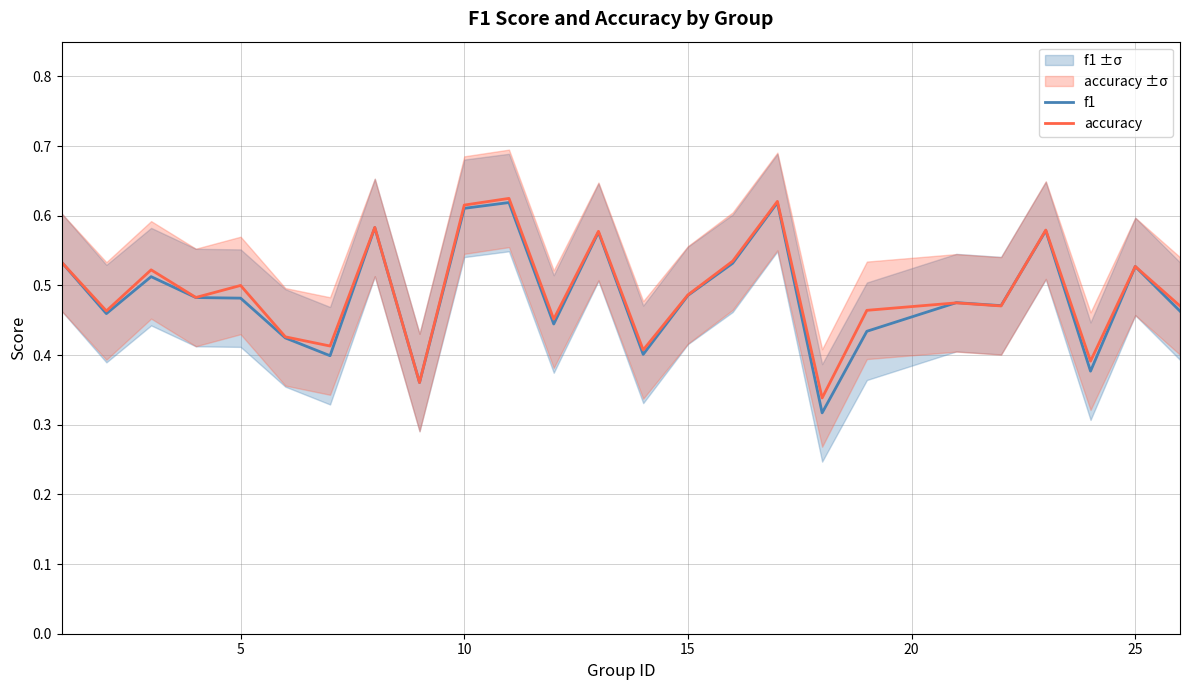

True or false: accuracy has a value of 0.8 at 25.

False